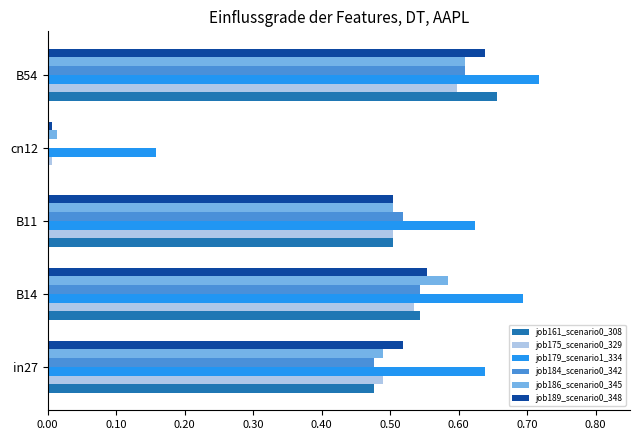

At which category is the sum across all series the highest?

B54